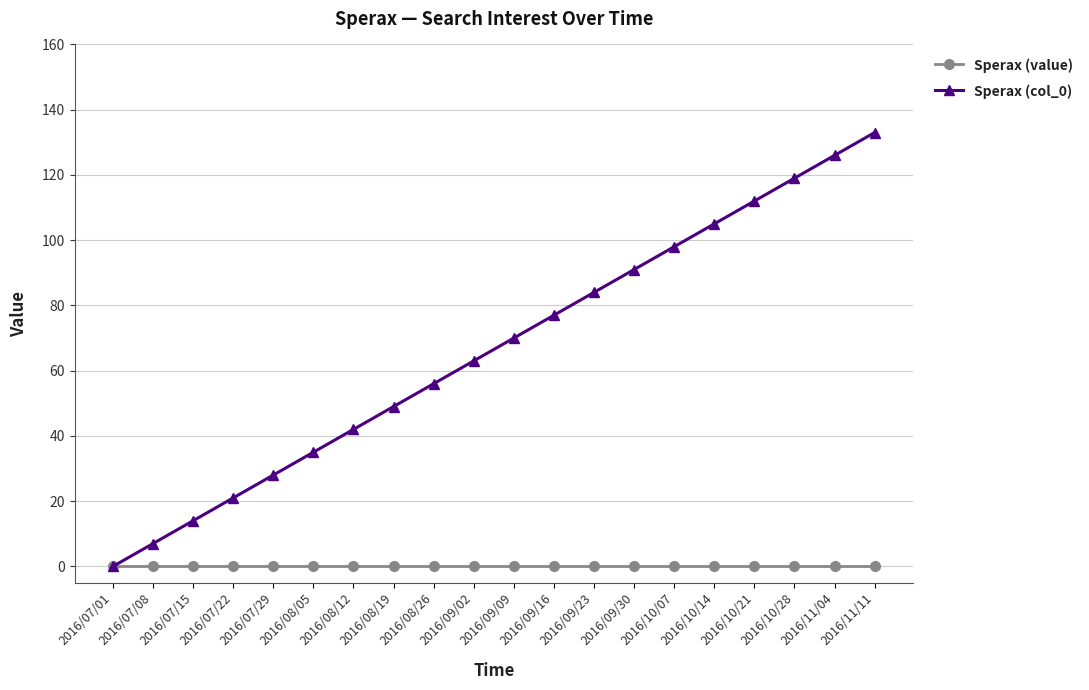

Does the chart have visible grid lines?

Yes